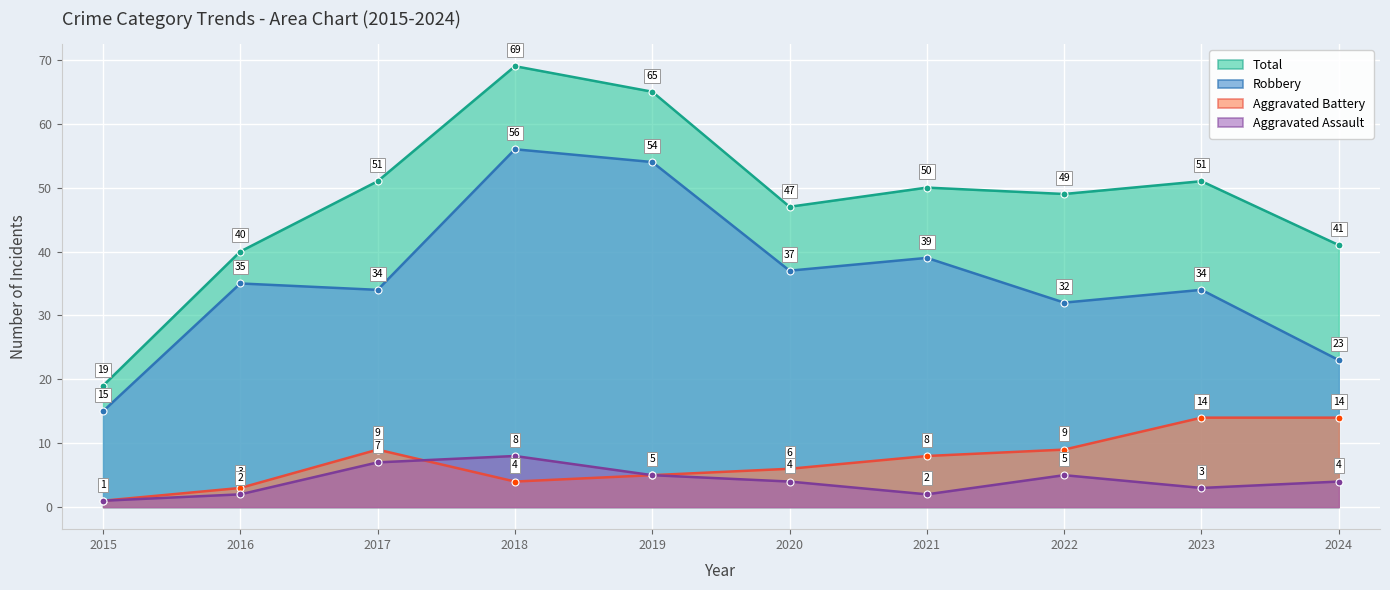

True or false: Robbery and Aggravated Battery intersect in this chart.

False